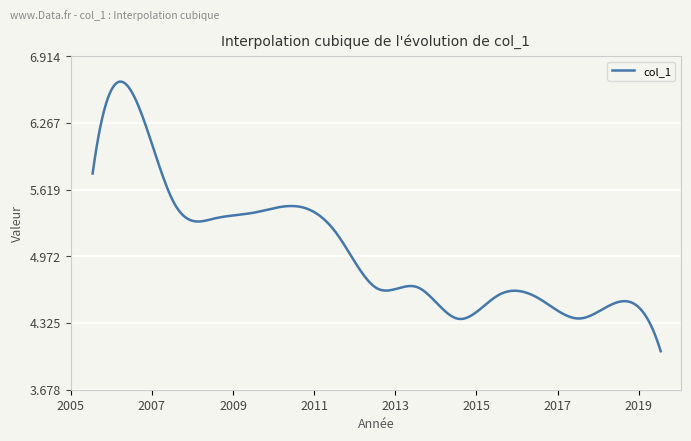

Rank the categories by value from lowest to highest.

2019-06-15, 2014-06-15, 2017-06-15, 2018-06-15, 2016-06-15, 2015-06-15, 2012-06-15, 2013-06-15, 2011-06-15, 2008-06-15, 2009-06-15, 2010-06-15, 2007-06-15, 2005-06-15, 2006-06-15